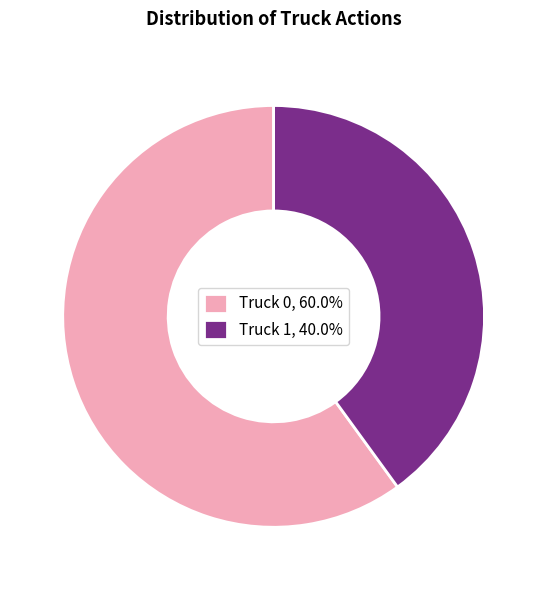

Does any single category account for the majority?

Yes